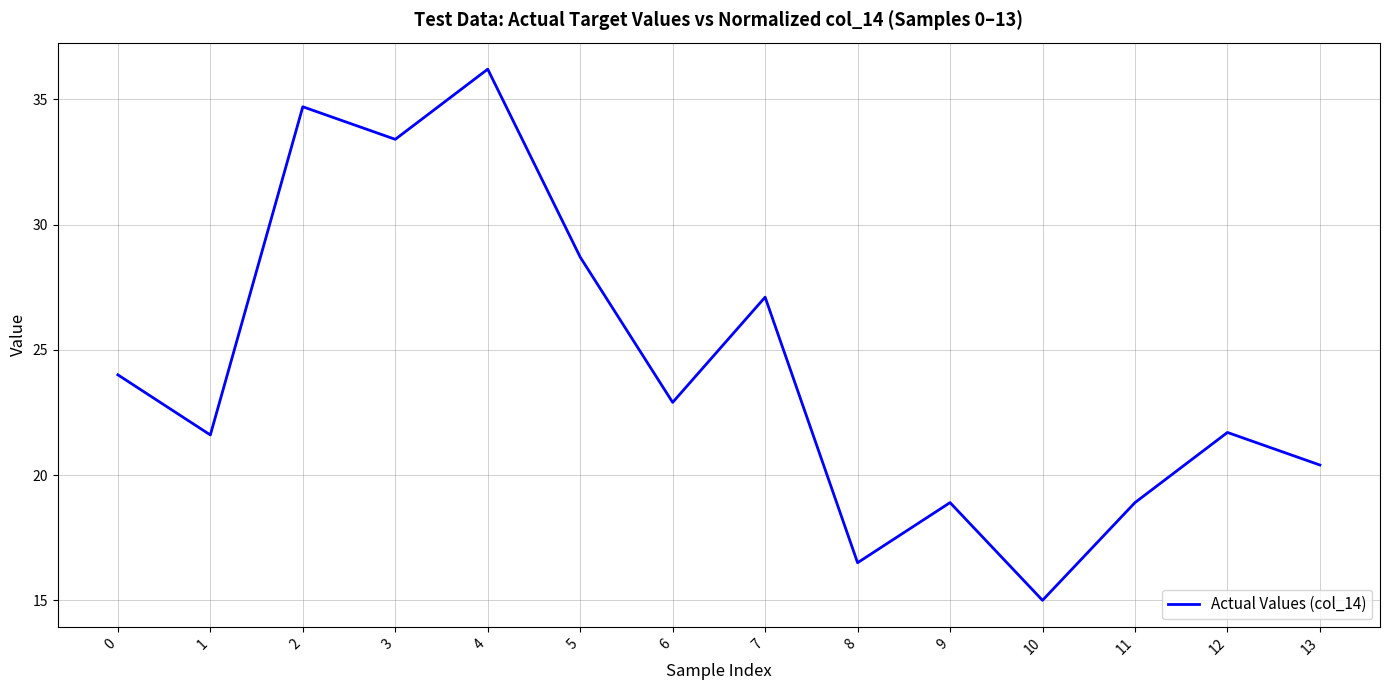

Which label corresponds to the largest value in the chart?

4